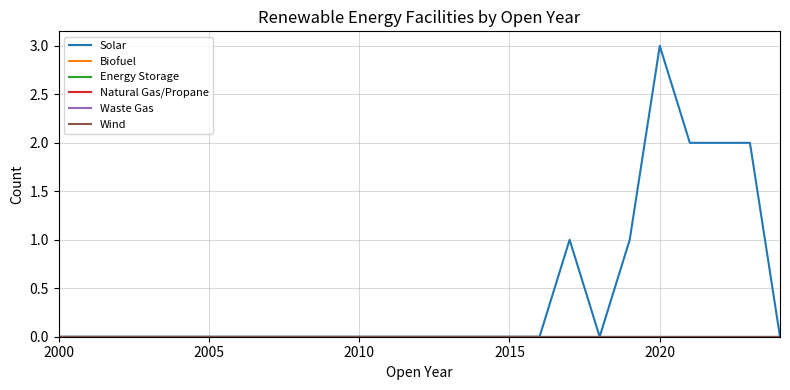

Does the chart have visible grid lines?

Yes